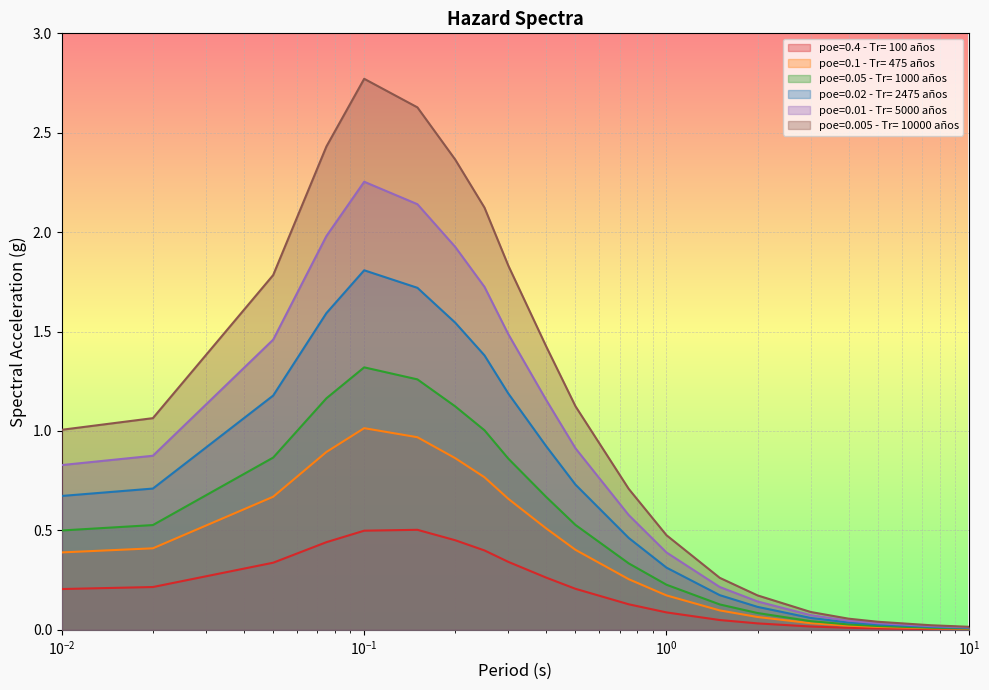

The poe=0.4 - Tr= 100 años series shows 0.4 at 0.25. True or false?

True